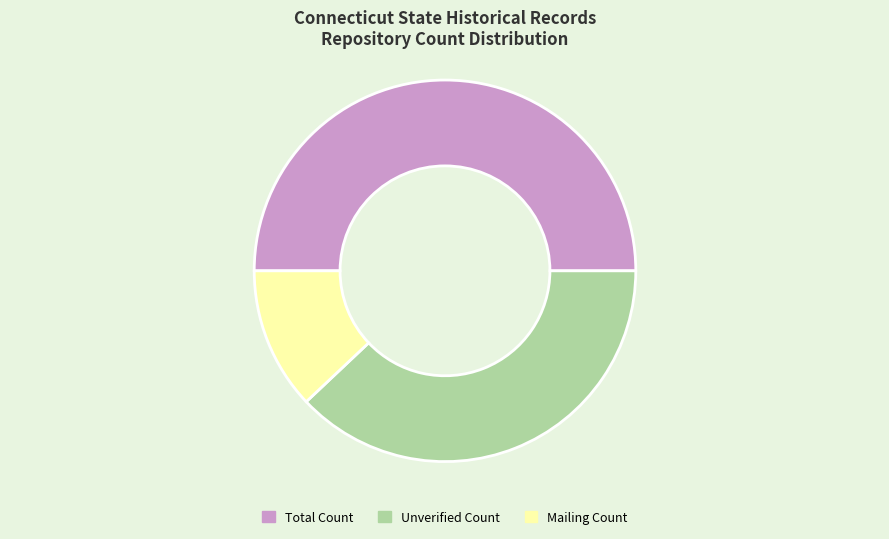

Count the number of slices in the pie.

3